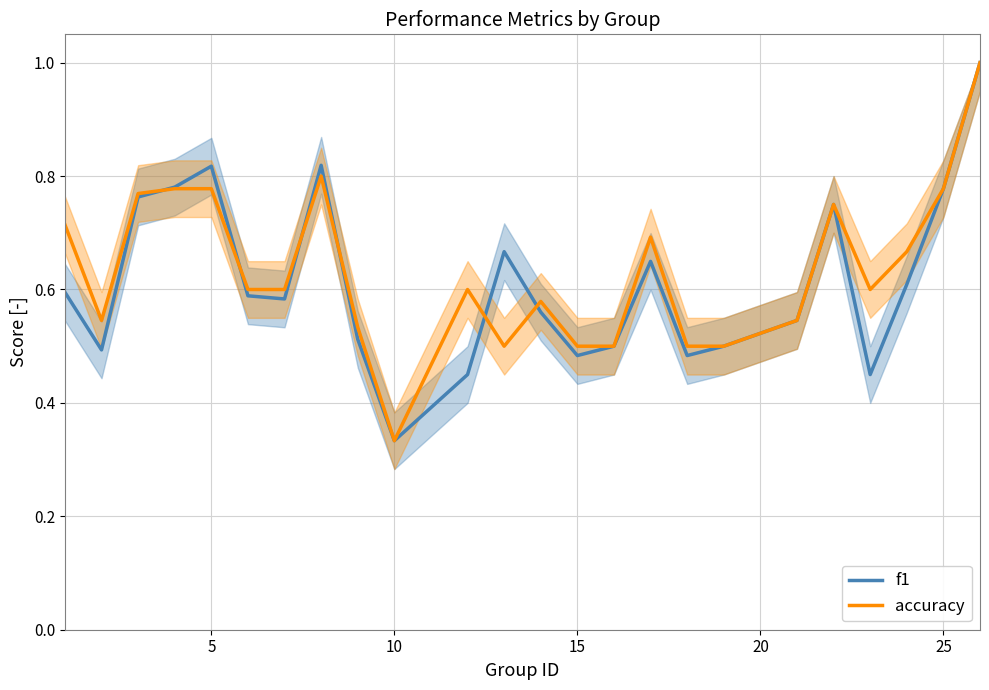

What is the sum of all f1 values?

14.7